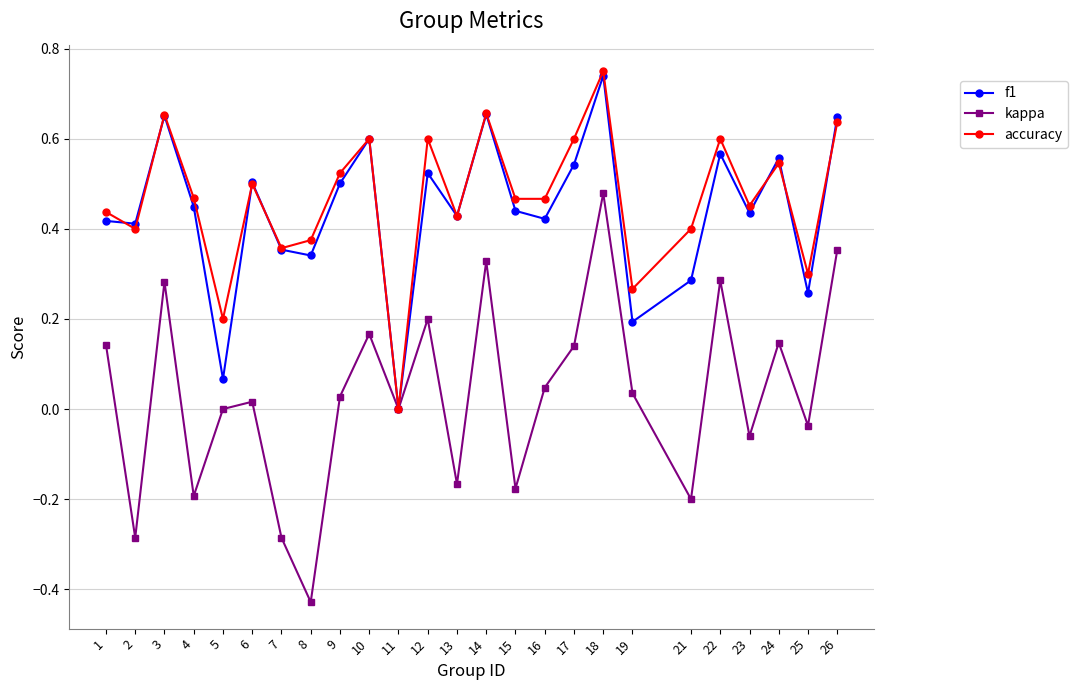

At which category does the chart reach its peak across all series?

18